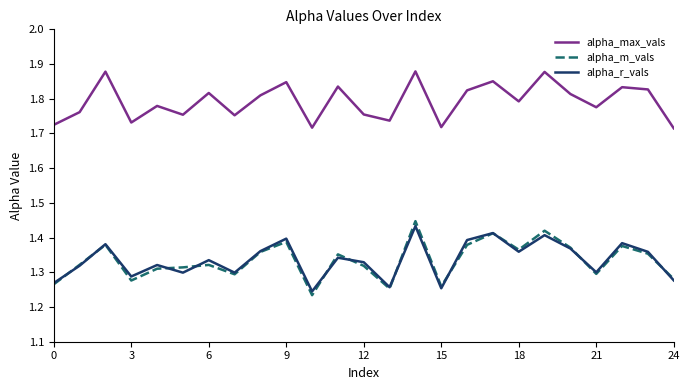

True or false: alpha_r_vals and alpha_max_vals cross at least once.

False